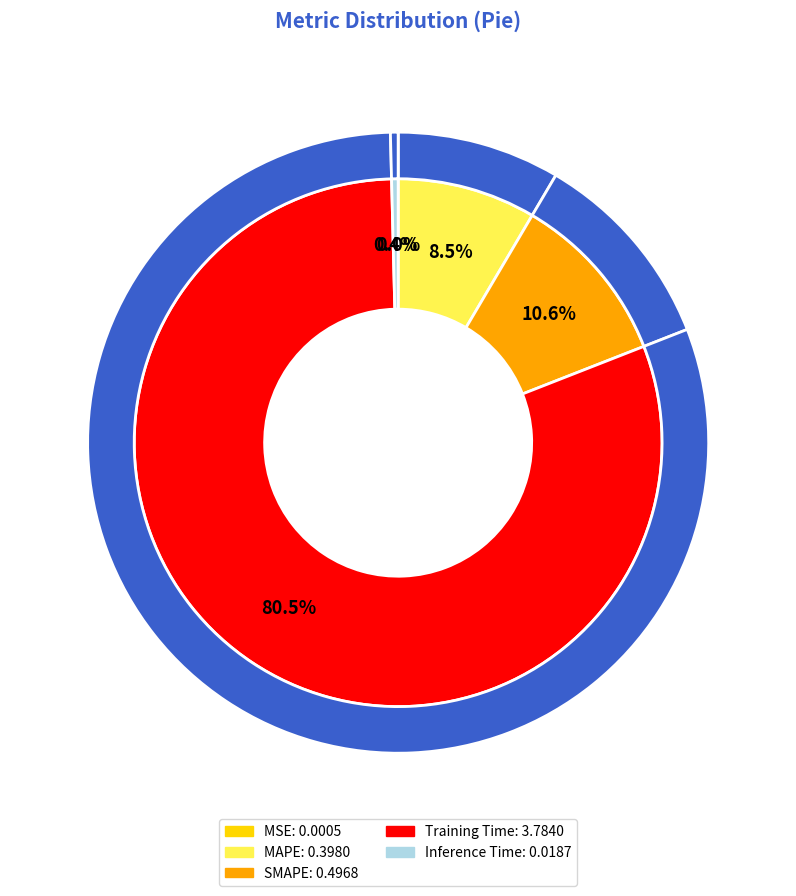

Which category has the biggest portion of the pie?

Training Time